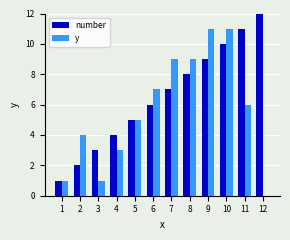

How many groups of bars are there?

12